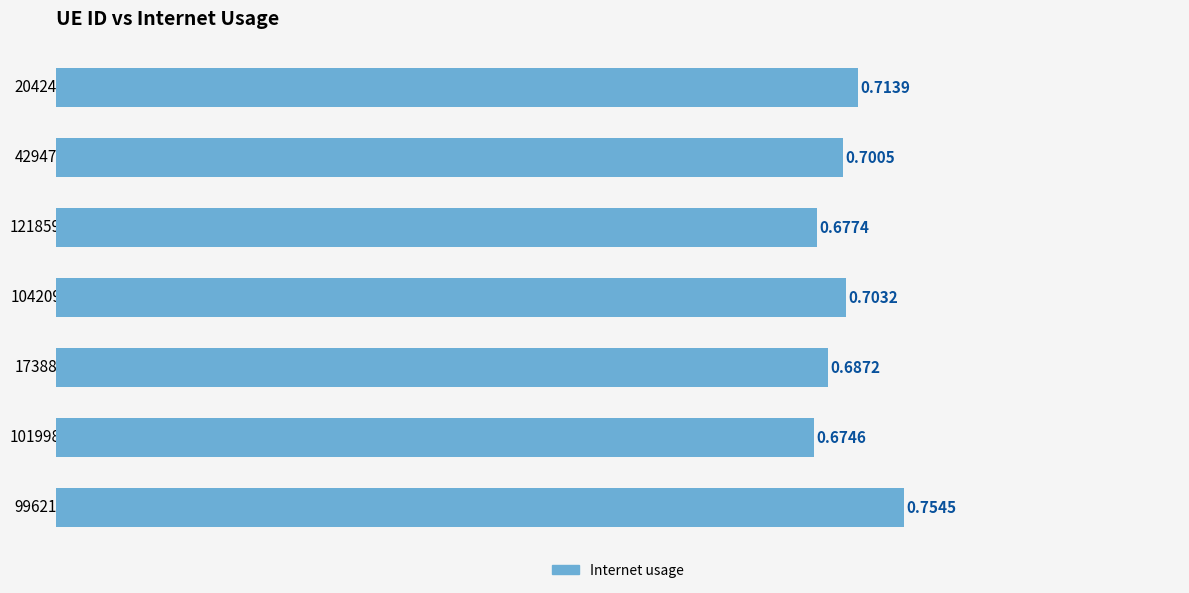

Does the chart contain stacked bars?

No